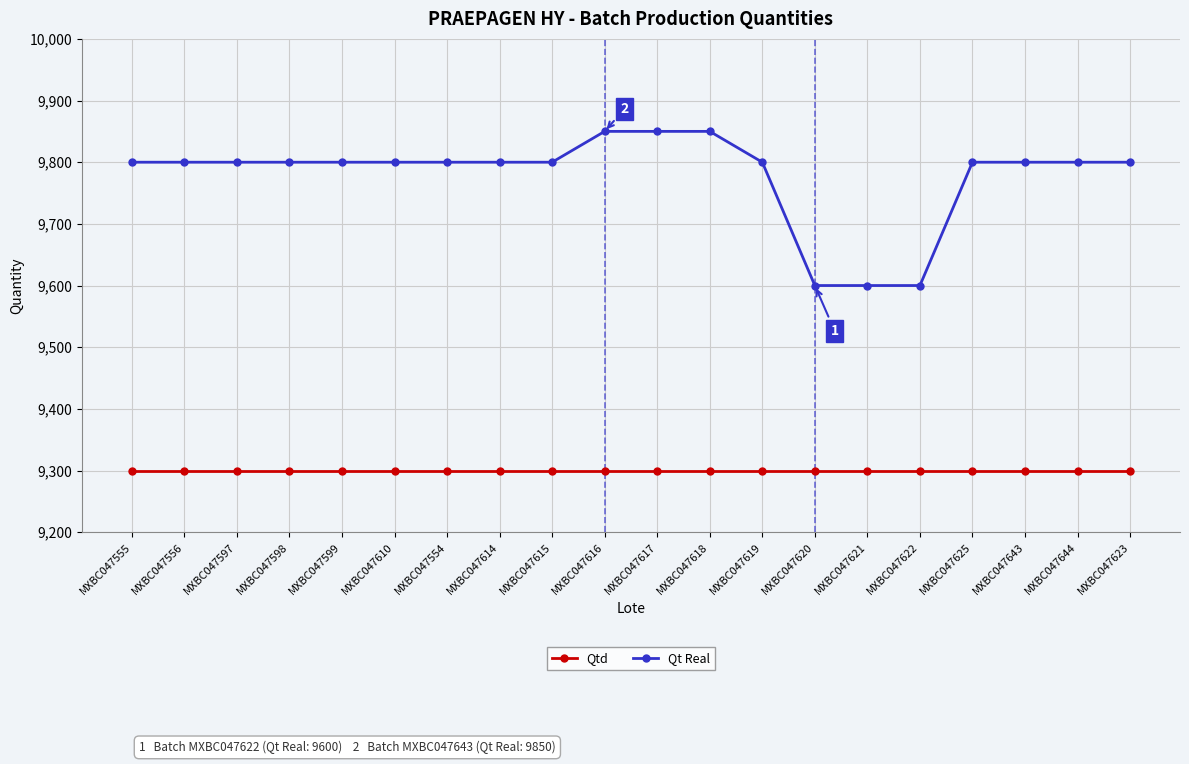

What is the label of the 5th point from the right?

MXBC047622